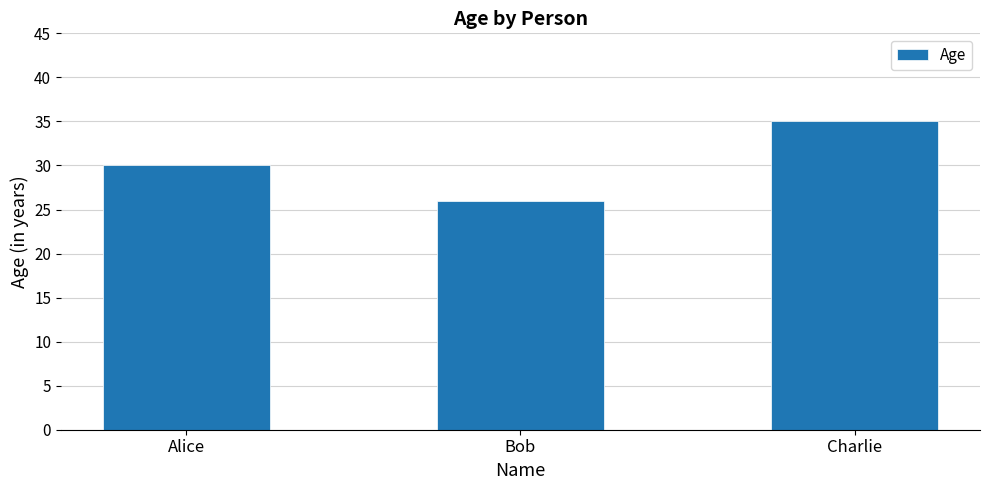

Which label corresponds to the smallest value in the chart?

Bob